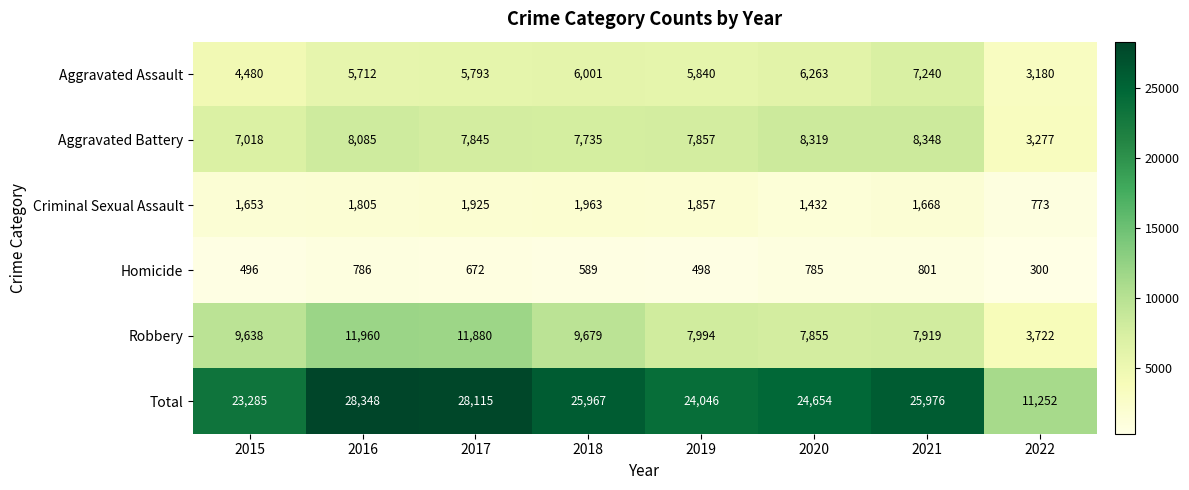

Read the Aggravated Battery value at 2020.

8319